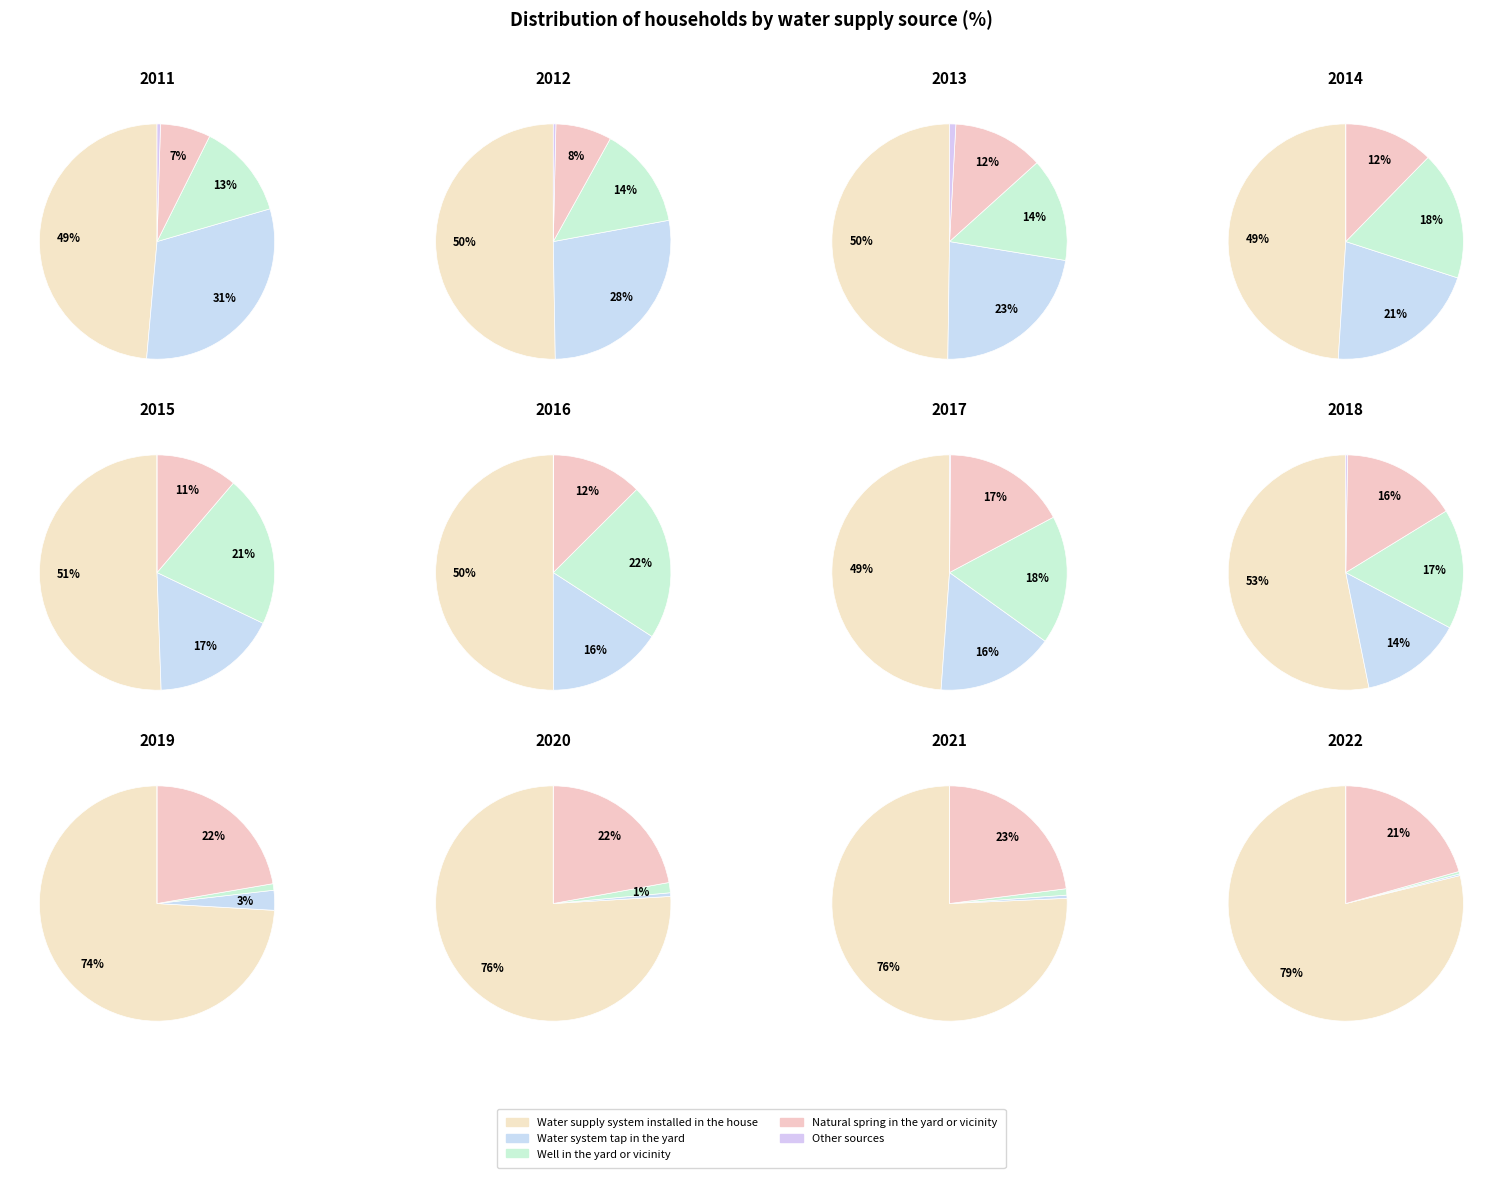

To the nearest percent, what is the difference between the 2014 and 2013 slice percentages?

2%